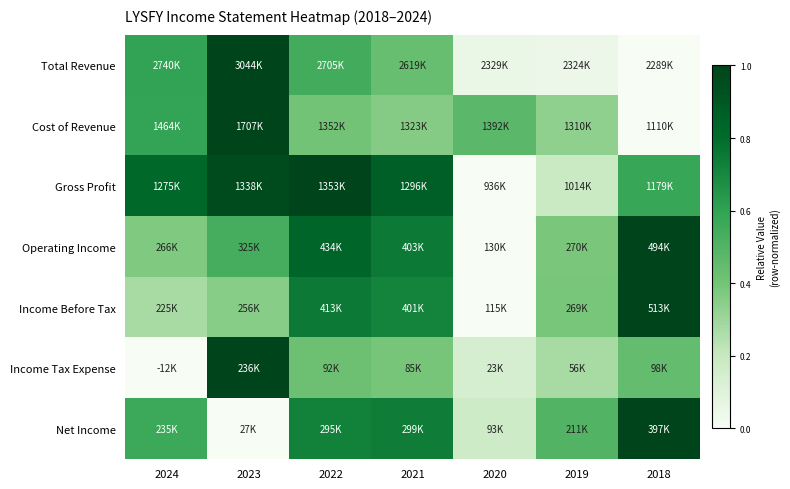

How many data points does each series have?

7